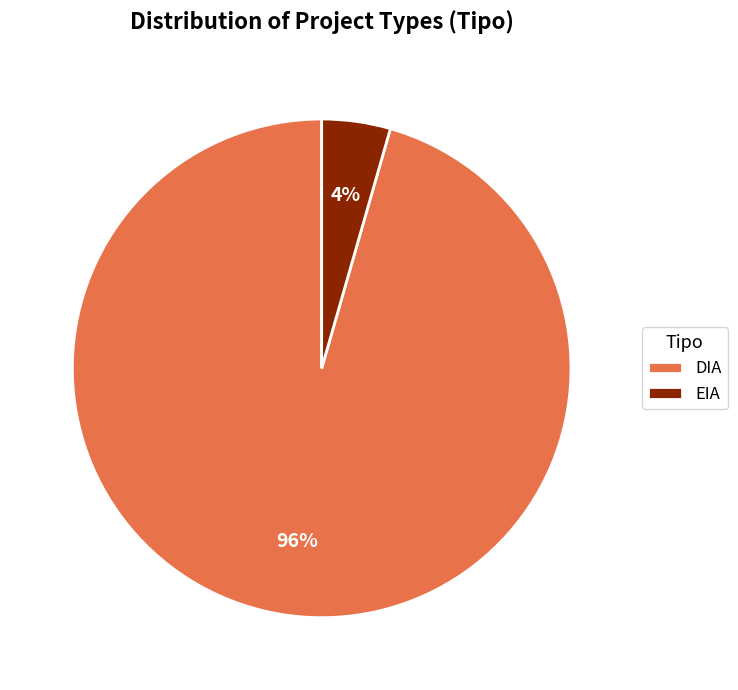

Do EIA and DIA together represent more than half of the pie?

Yes